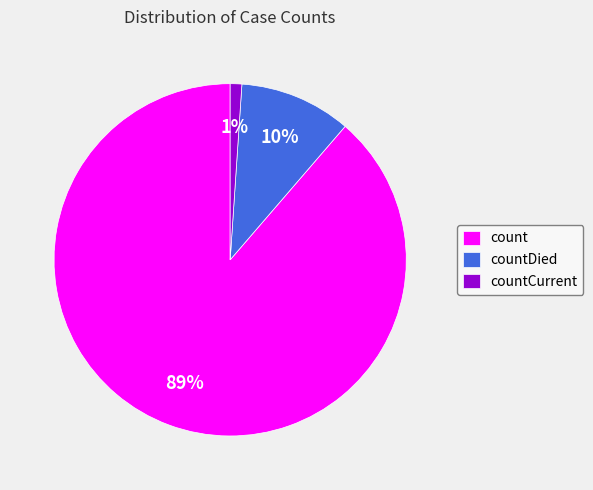

Do countDied and countCurrent together represent more than half of the pie?

No